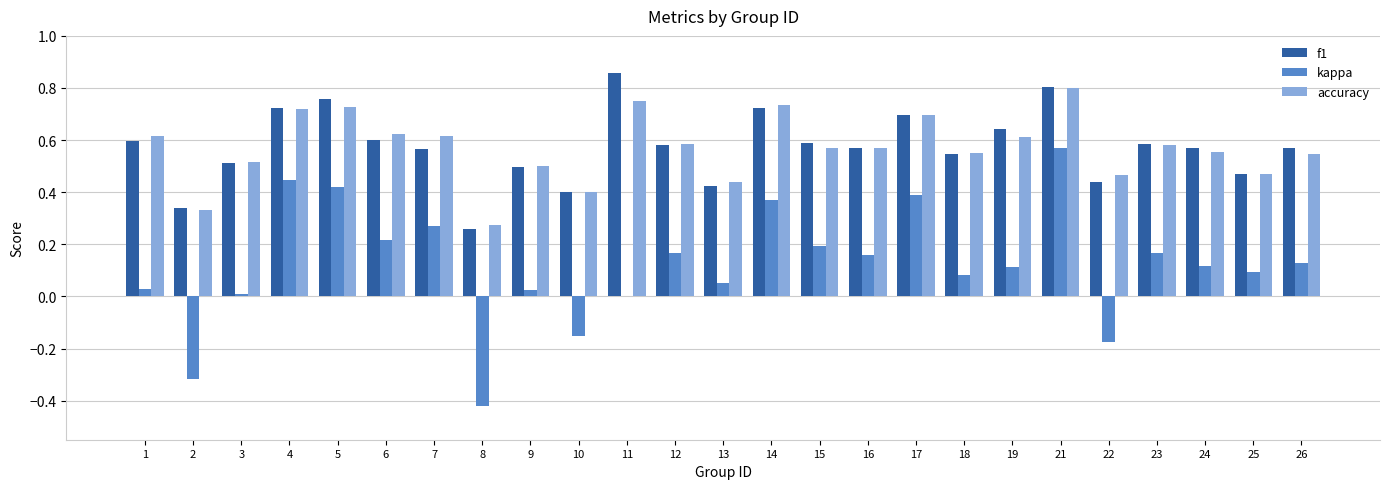

Which series has the widest spread of values?

kappa